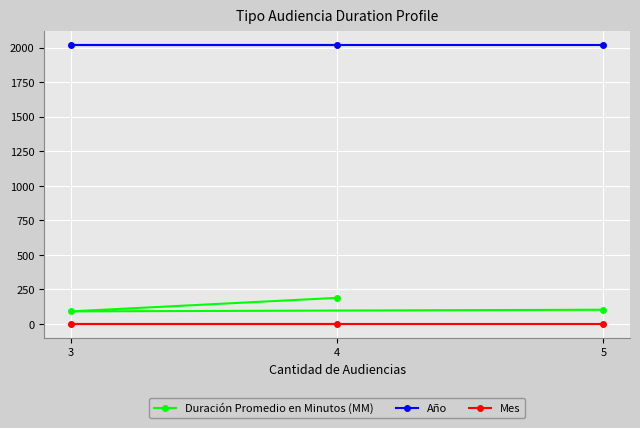

What value does the Duración Promedio en Minutos (MM) series have at 5?

103